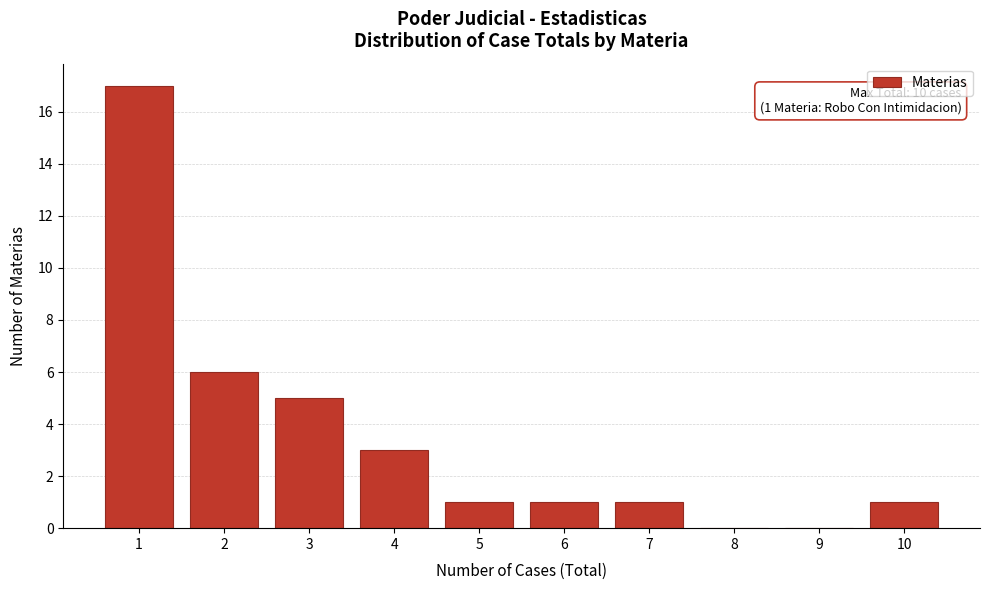

Reading left to right, extract all data points from this chart.

1=17	2=6	3=5	4=3	5=1	6=1	7=1	8=0	9=0	10=1